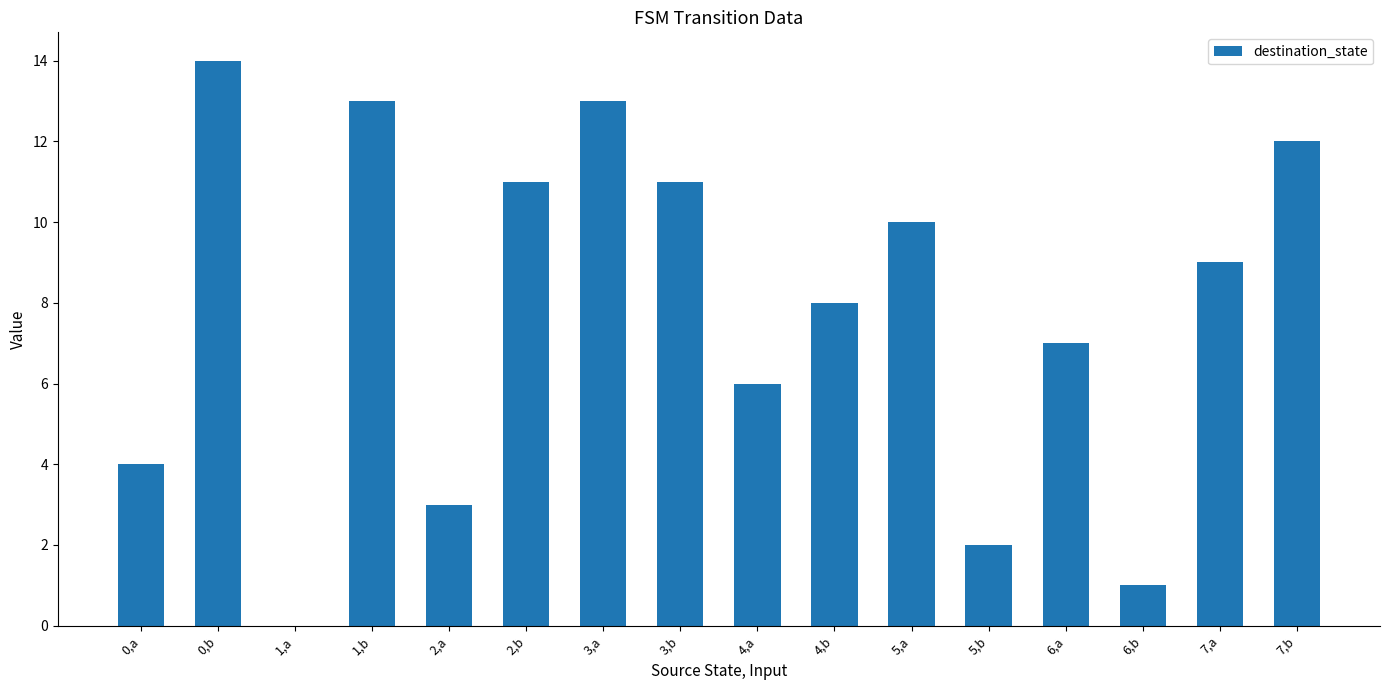

What is the greatest value displayed?

14